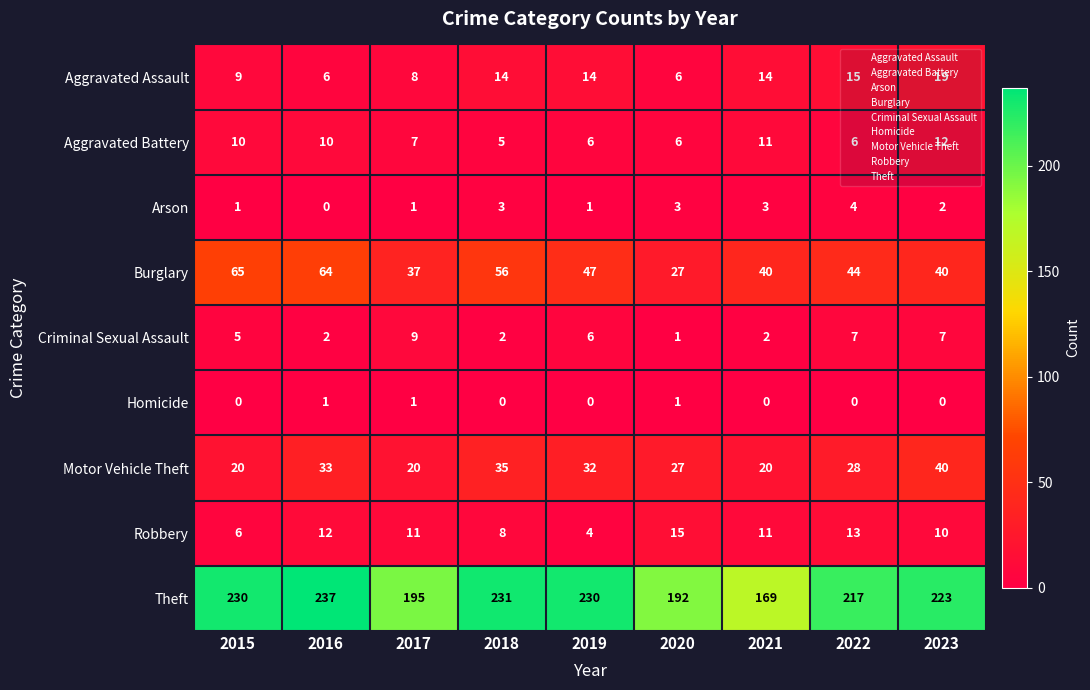

Which series has the widest spread of values?

Theft